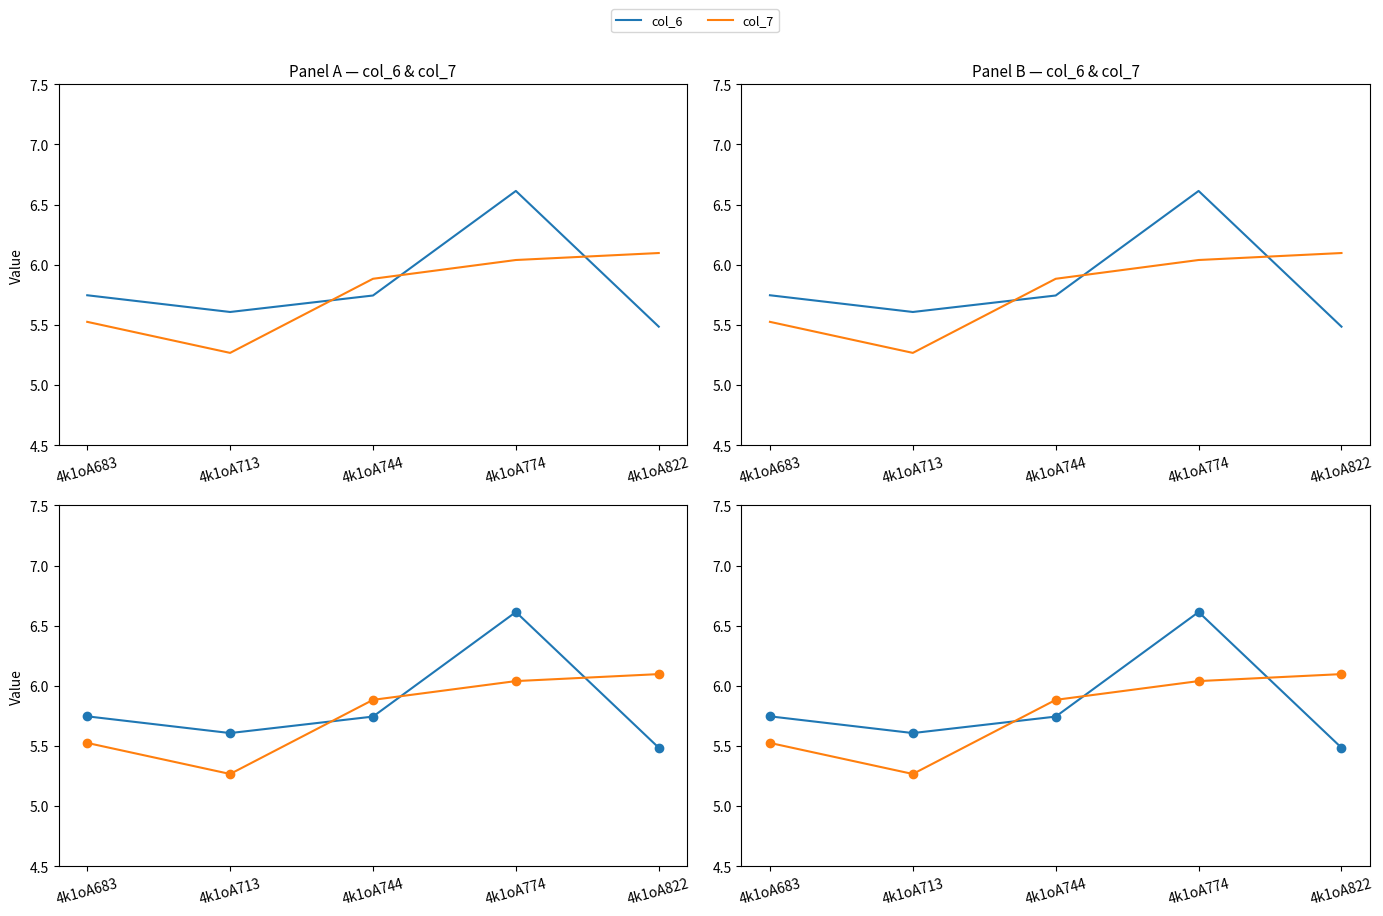

How many times do col_7 and col_6 cross each other?

3